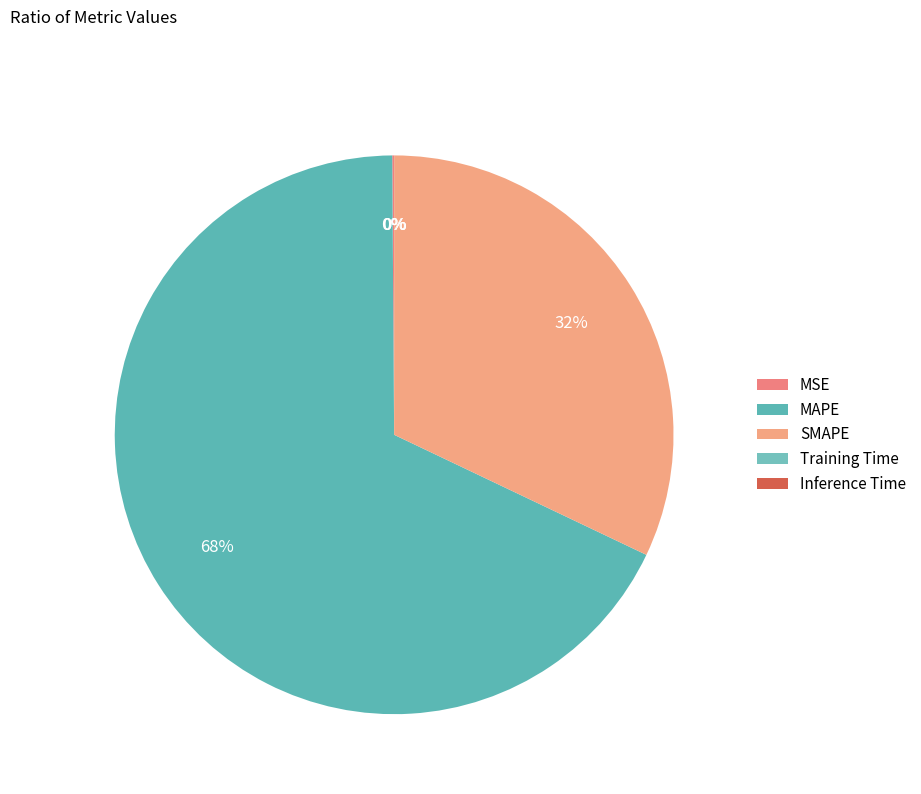

To the nearest percent, what is the difference between the largest and smallest slice percentages?

68%